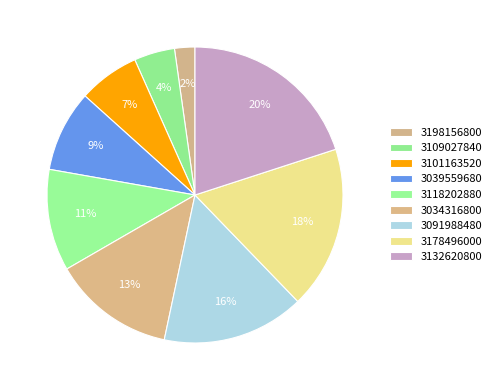

How many segments does this pie chart have?

9